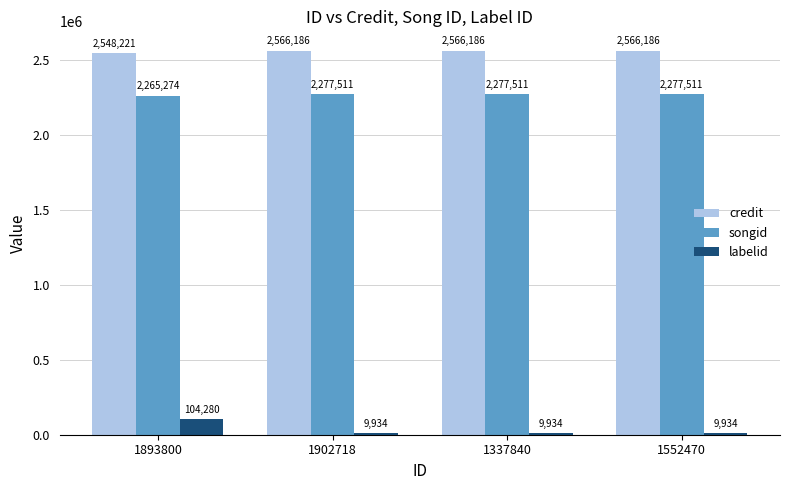

Which series has the largest total across all categories?

credit